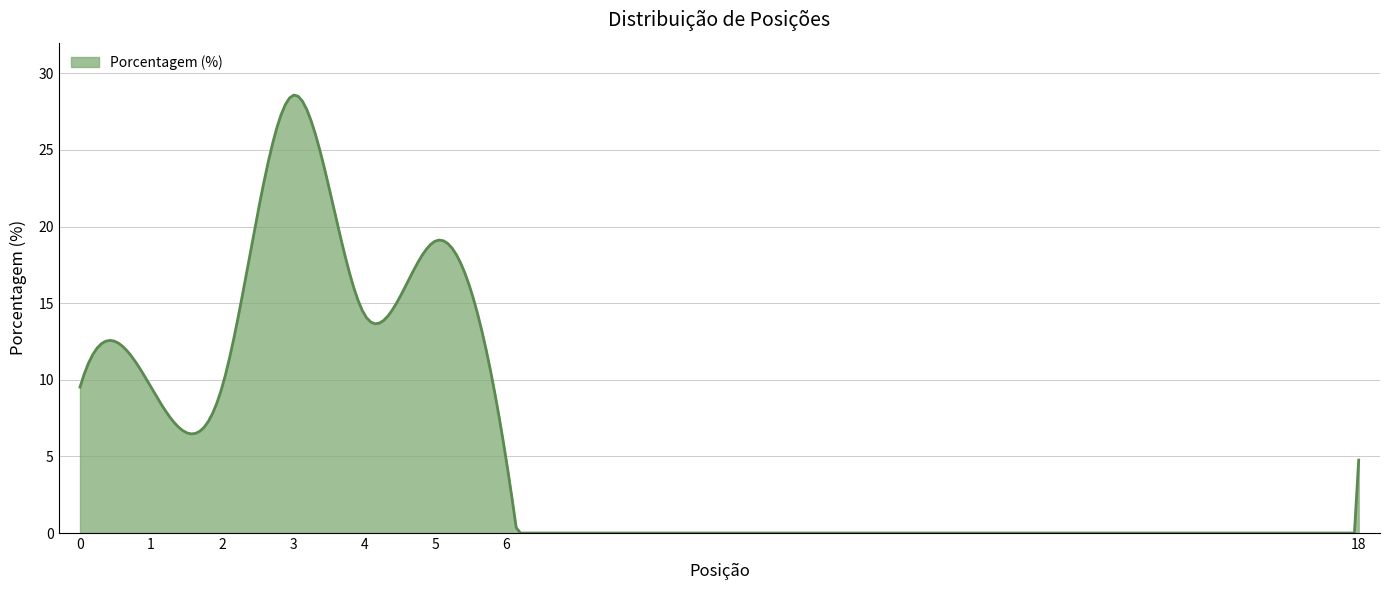

How many series are shown in this chart?

1